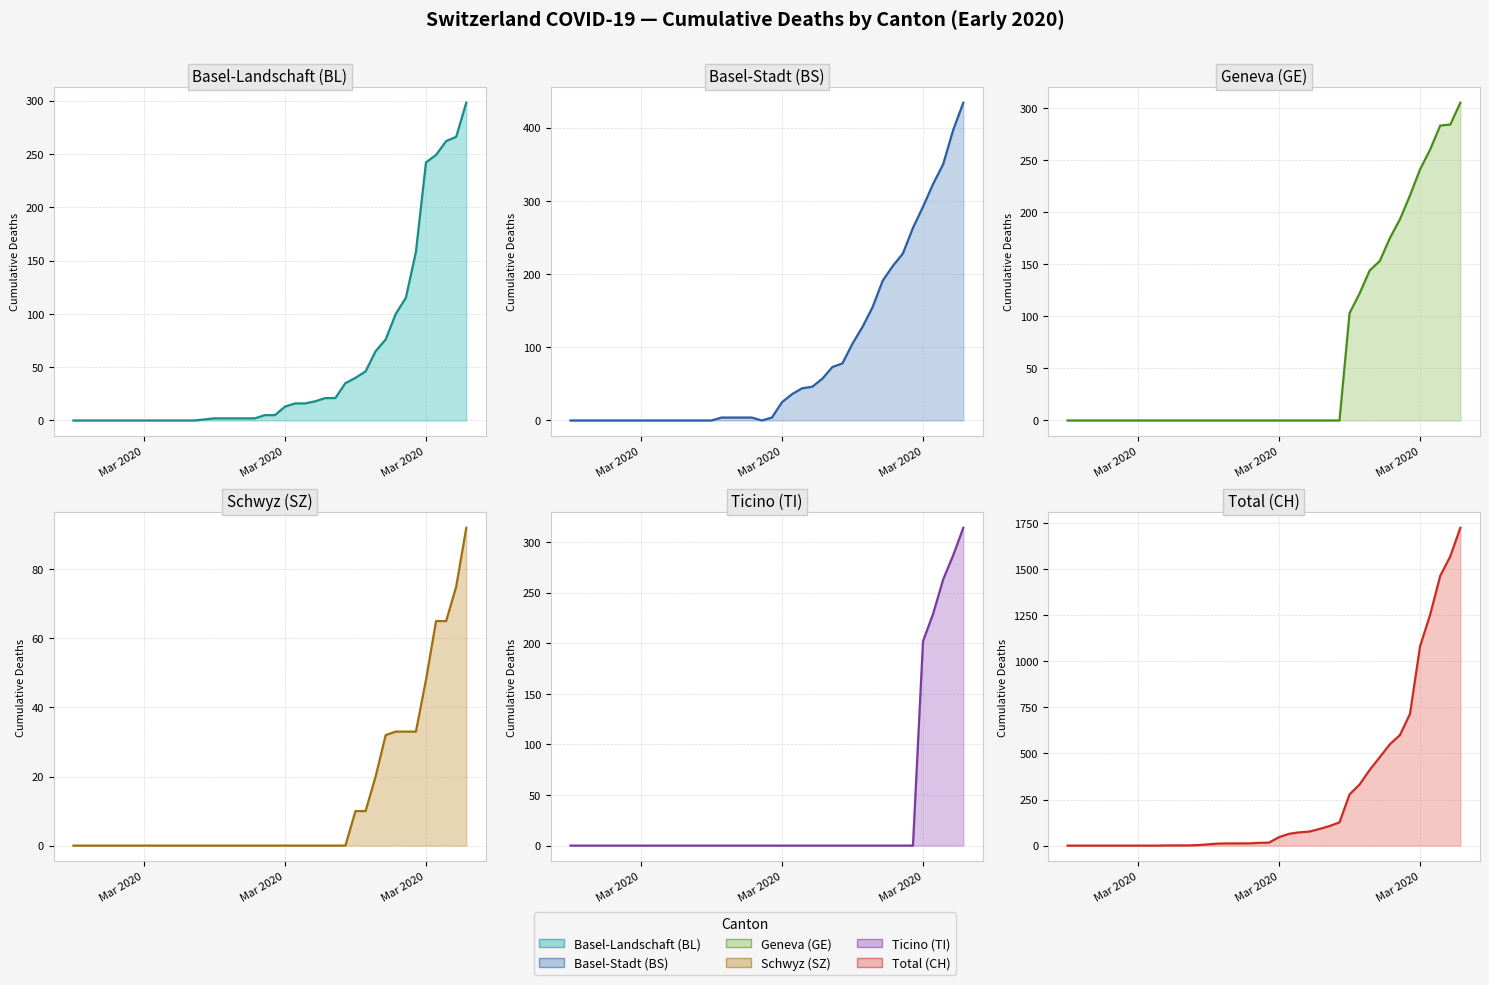

True or false: GE trend has more than 2 interior local peaks.

False